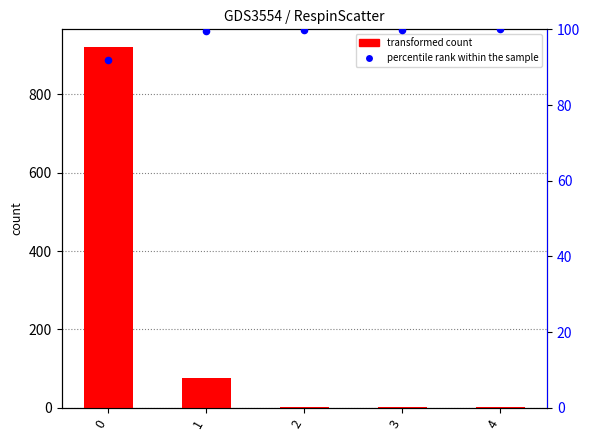

Which series contains the highest Y value?

transformed count